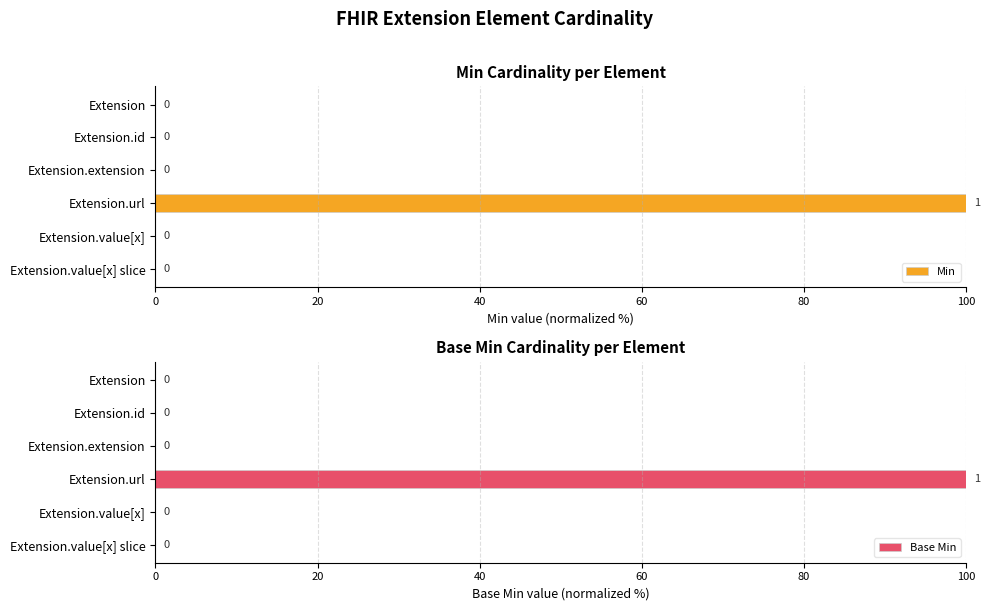

Reading left to right, extract all data points from this chart.

Min: 0	0	0	100	0	0
Base Min: 0	0	0	100	0	0